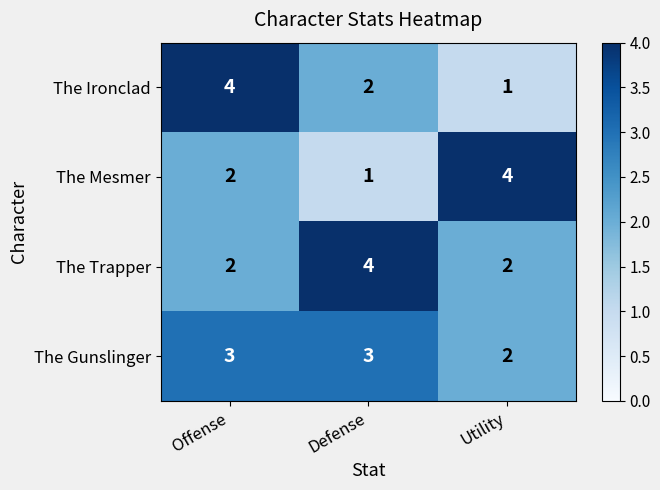

Rank the series at Defense from highest to lowest value.

The Trapper, The Gunslinger, The Ironclad, The Mesmer